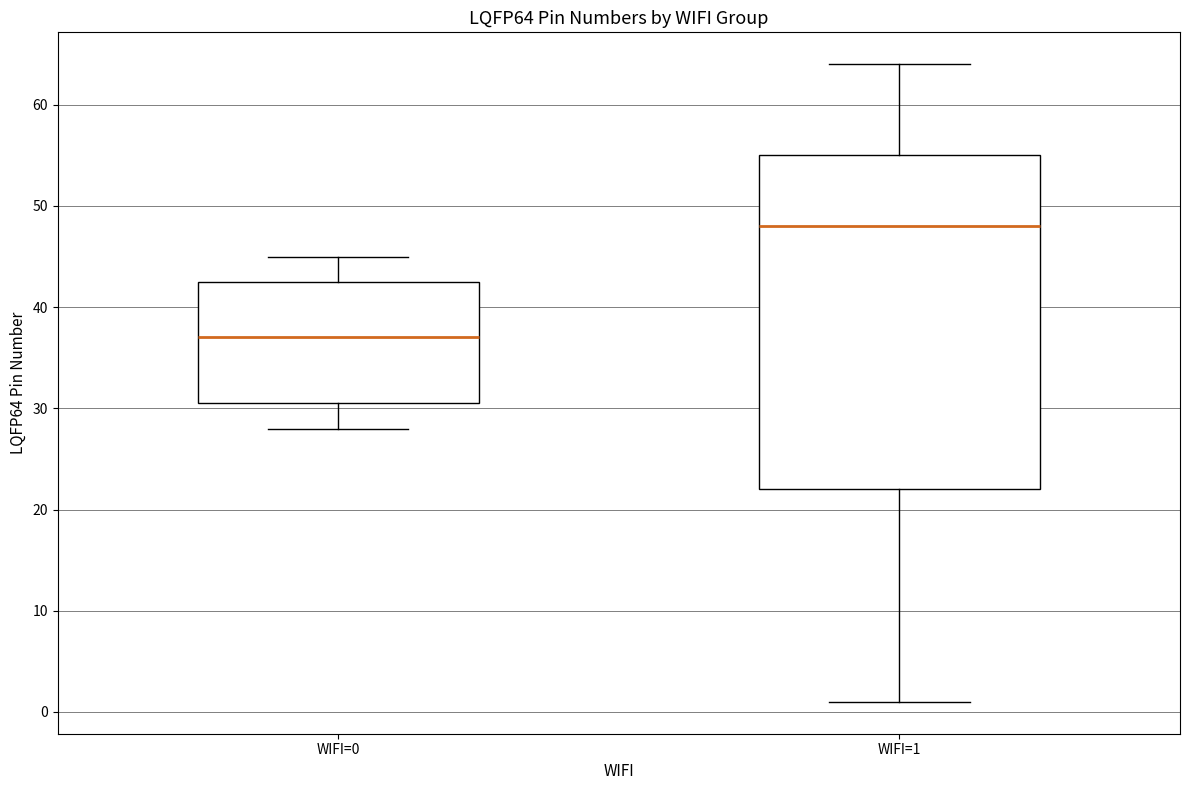

Reading left to right, read every box against the y-axis: the position of its median line, the range the box covers, and the ends of its whiskers. The values are not printed on the chart, so give them approximately, as read against the axis.

WIFI=0: median 37, box 31 to 43, whiskers 28 to 45
WIFI=1: median 48, box 22 to 55, whiskers 1 to 64